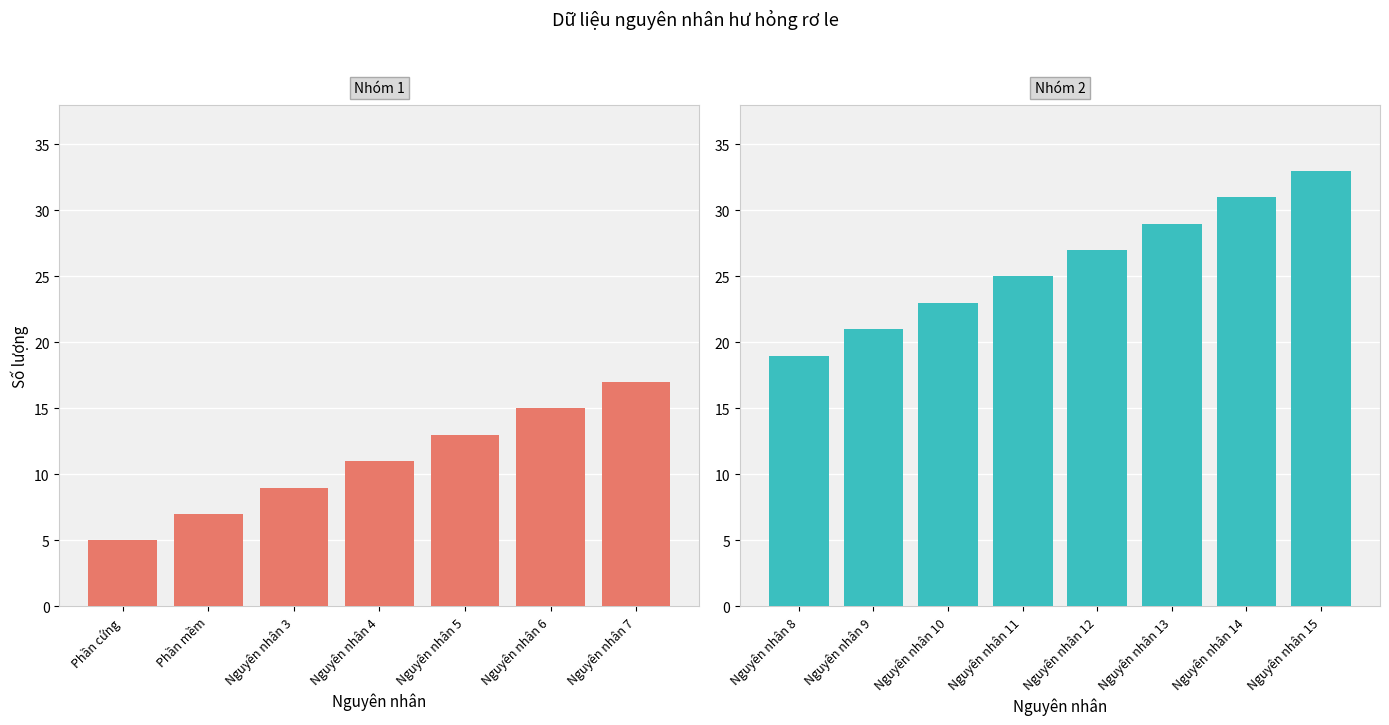

List the labels in order of value, smallest first.

Phần cứng, Phần mềm, Nguyên nhân 3, Nguyên nhân 4, Nguyên nhân 5, Nguyên nhân 6, Nguyên nhân 7, Nguyên nhân 8, Nguyên nhân 9, Nguyên nhân 10, Nguyên nhân 11, Nguyên nhân 12, Nguyên nhân 13, Nguyên nhân 14, Nguyên nhân 15